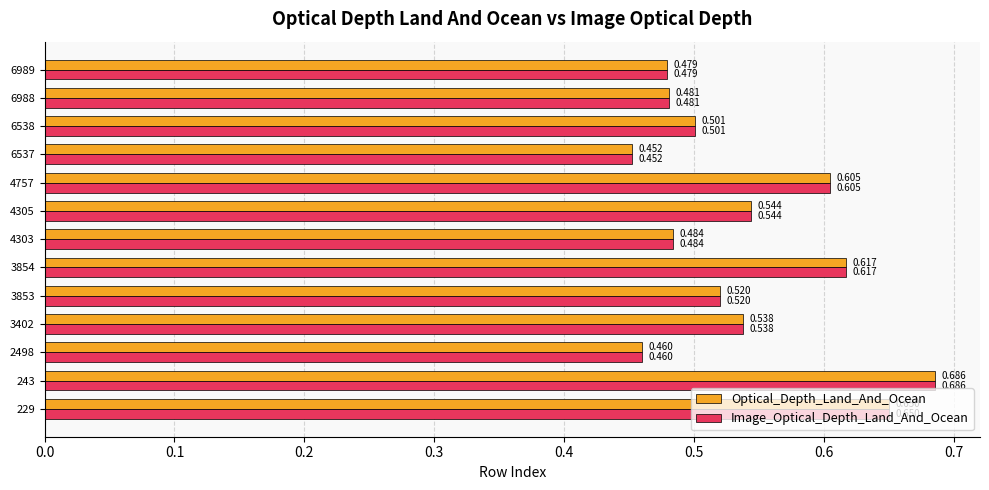

Is the value of Optical_Depth_Land_And_Ocean at 6538 greater than the value of Image_Optical_Depth_Land_And_Ocean at 3854?

No